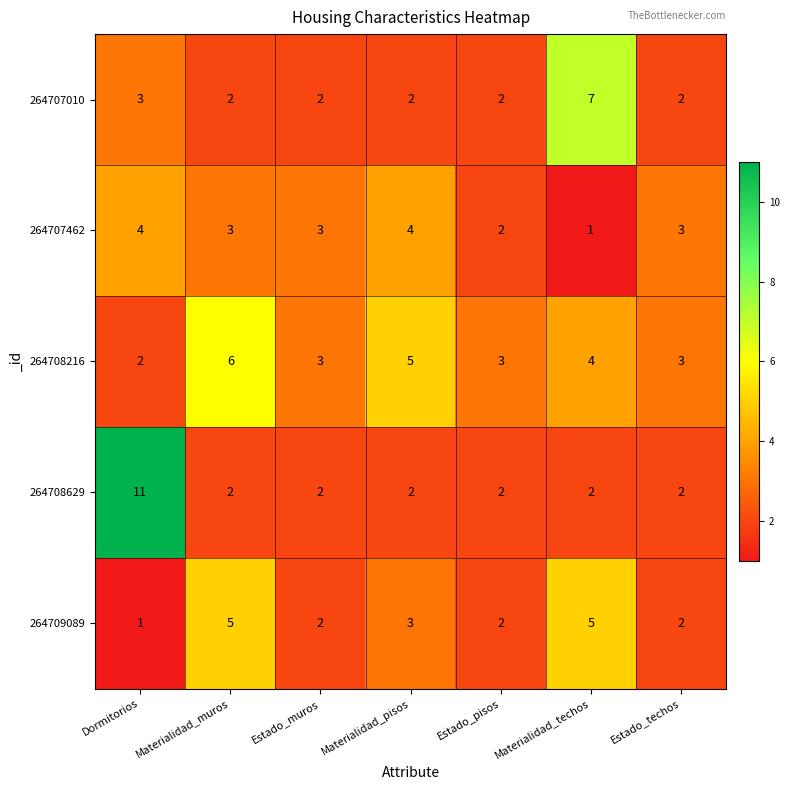

Which category has the lowest value in the 264708216 series?

Dormitorios